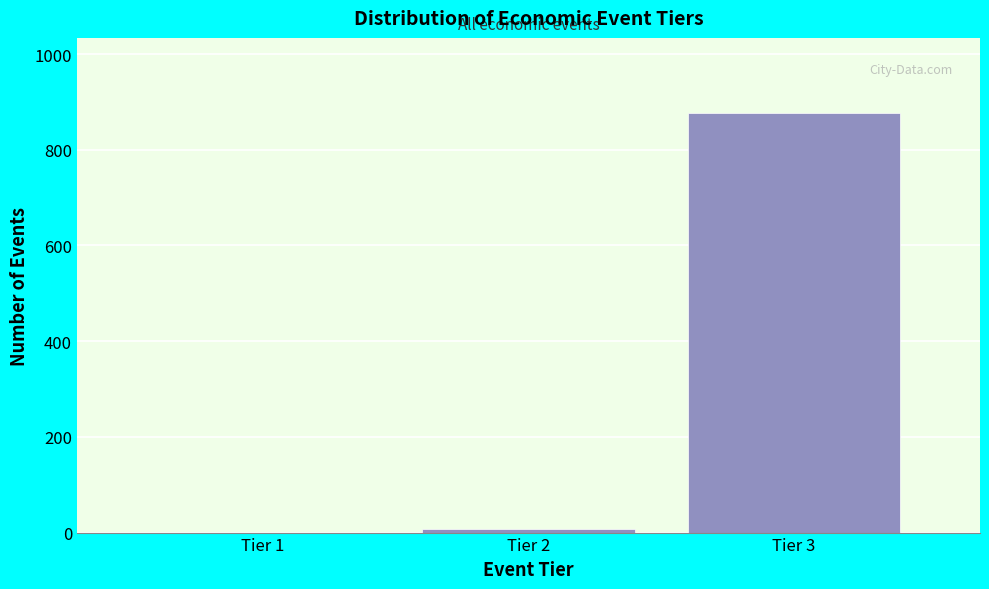

What is the height of the bar covering 2.5 to 3.5 on the x-axis? The values are not printed on the chart, so give them approximately, as read against the axis.

880